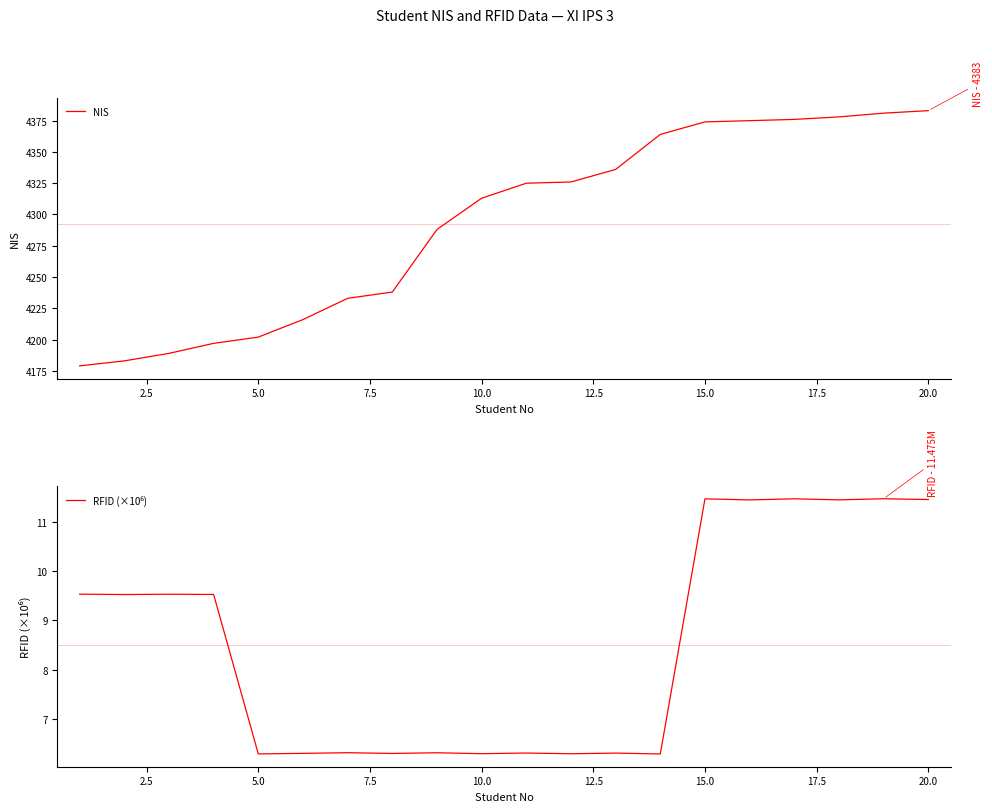

Reading right to left, what are all the values shown in this chart?

NIS: 4383.0	4381.0	4378.0	4376.0	4375.0	4374.0	4364.0	4336.0	4326.0	4325.0	4313.0	4288.0	4238.0	4233.0	4216.0	4202.0	4197.0	4189.0	4183.0	4179.0
RFID (×10⁶): 11.5	11.5	11.5	11.5	11.5	11.5	6.3	6.3	6.3	6.3	6.3	6.3	6.3	6.3	6.3	6.3	9.5	9.5	9.5	9.5